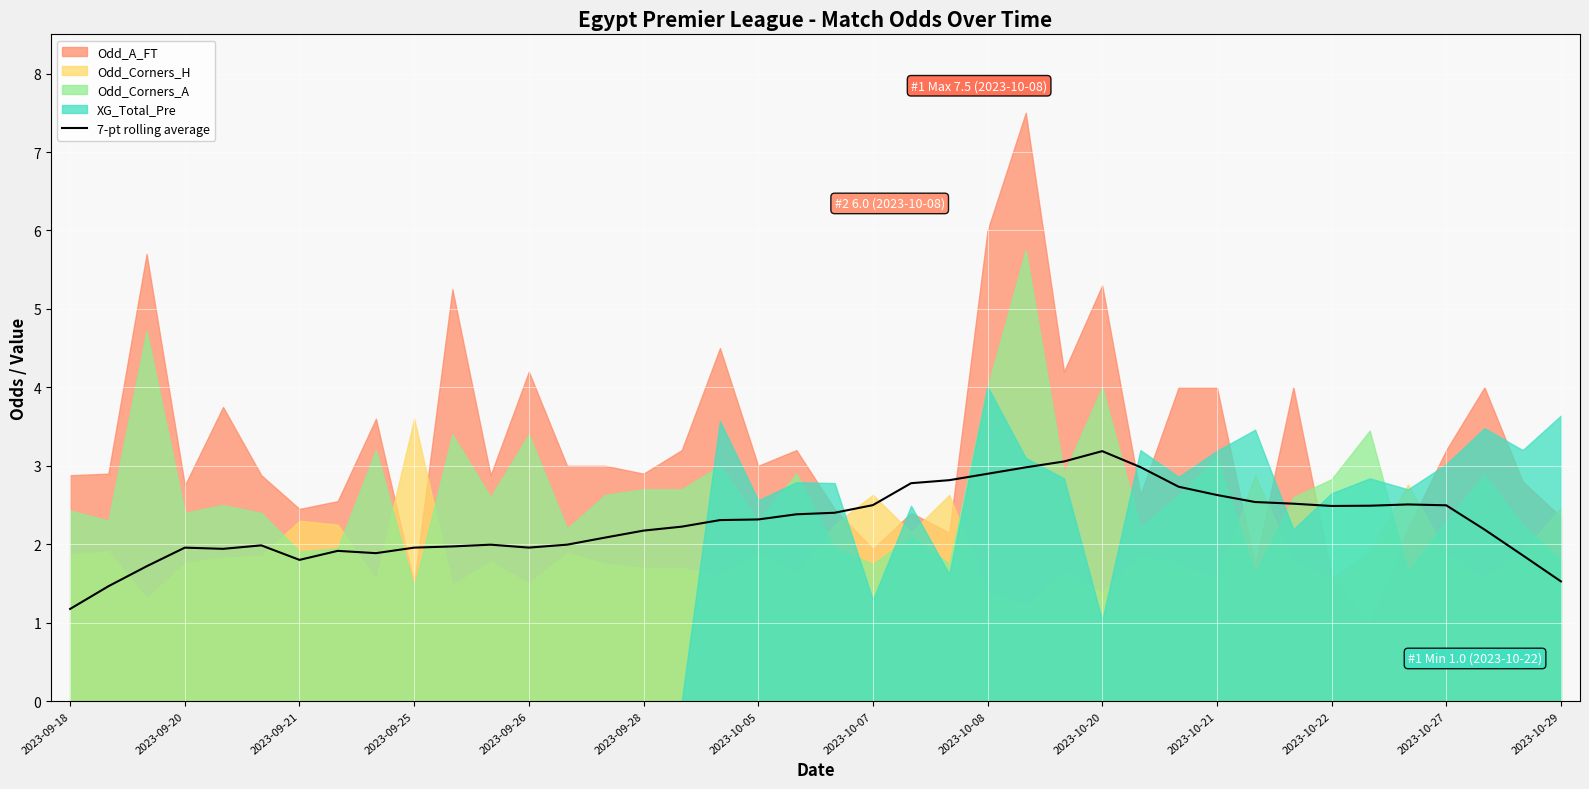

True or false: 7-pt rolling average has a value of 1.5 at 2023-10-29.

True